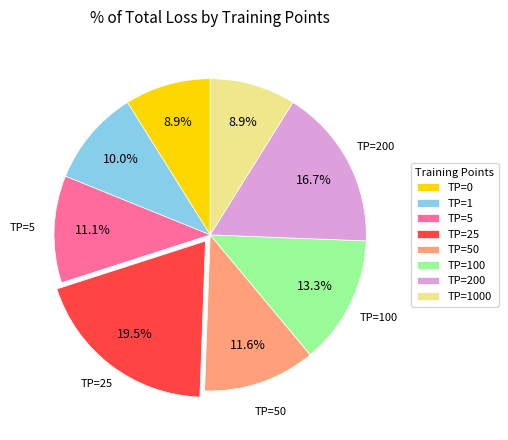

How much of the chart is everything except TP=25?

80.5%